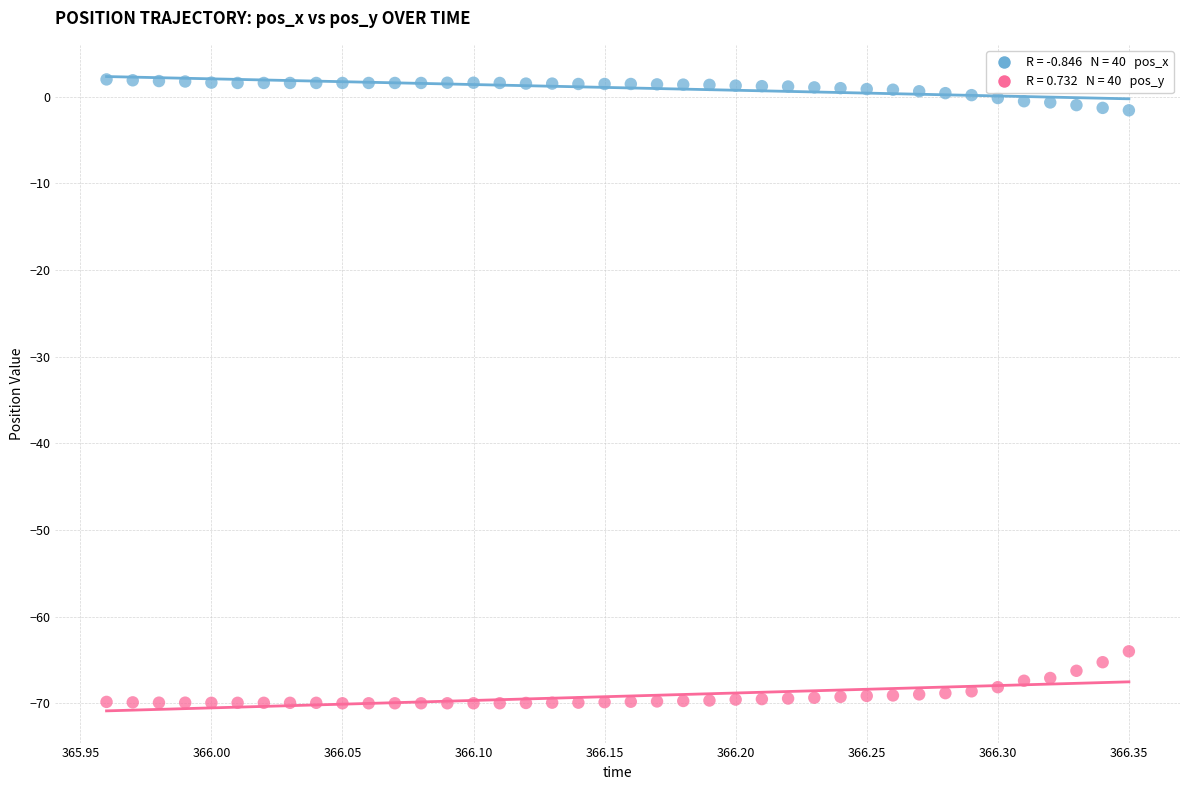

Across all data points, what is the range of Y values (max minus min)?

72.0